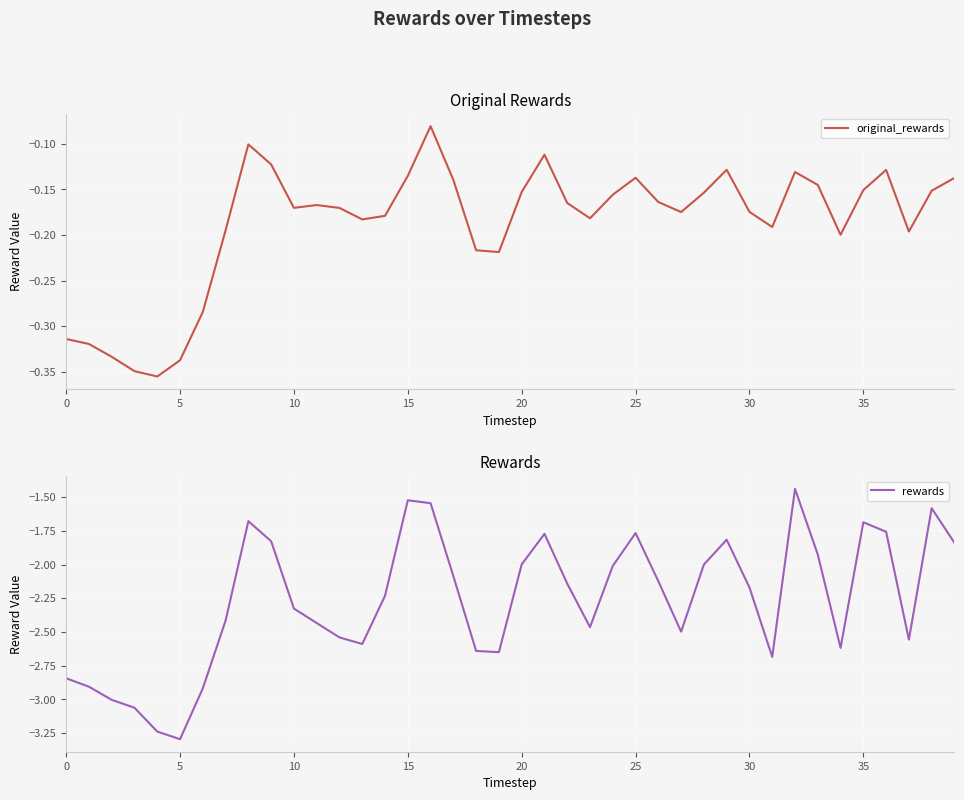

Which category has the lowest value in the rewards series?

5